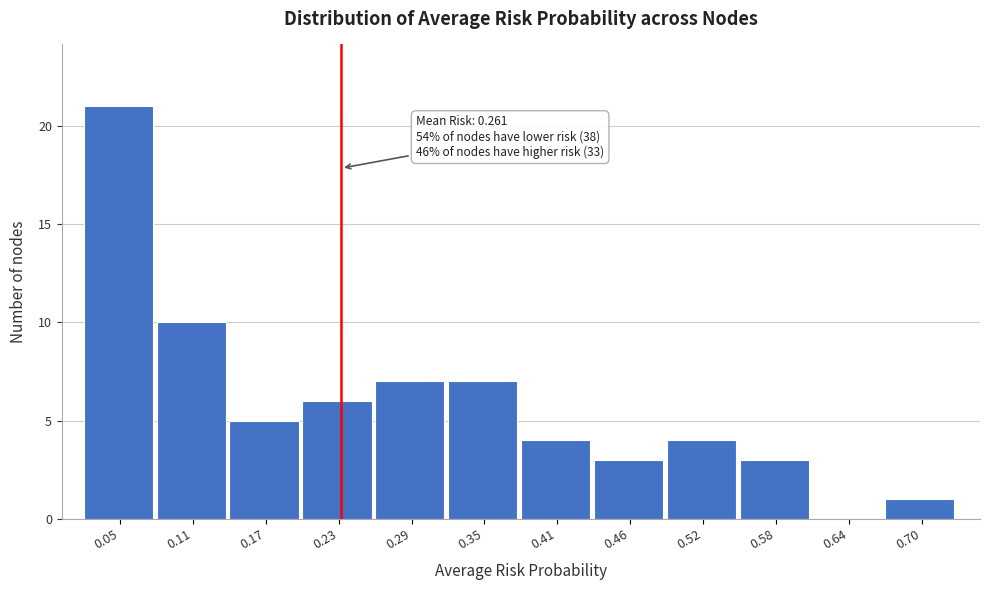

Reading left to right, extract all data points from this chart.

0.05=21	0.11=10	0.17=5	0.23=6	0.29=7	0.35=7	0.41=4	0.46=3	0.52=4	0.58=3	0.64=0	0.70=1